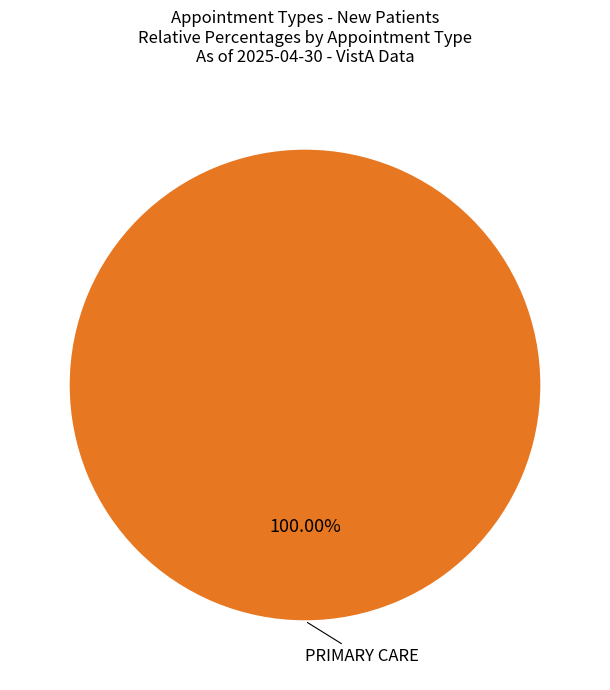

How many slices are in this pie chart?

1